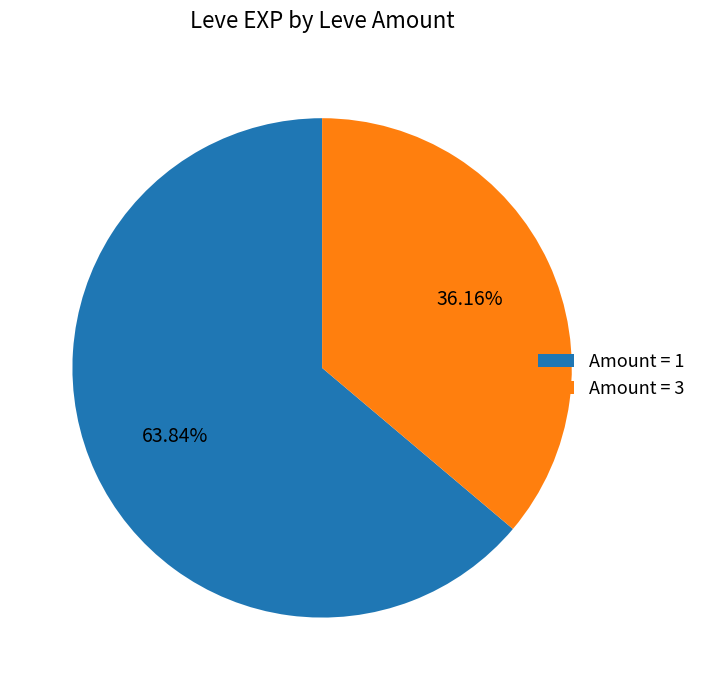

Approximately how many times larger is the value at Amount = 3 compared to Amount = 1?

0.6